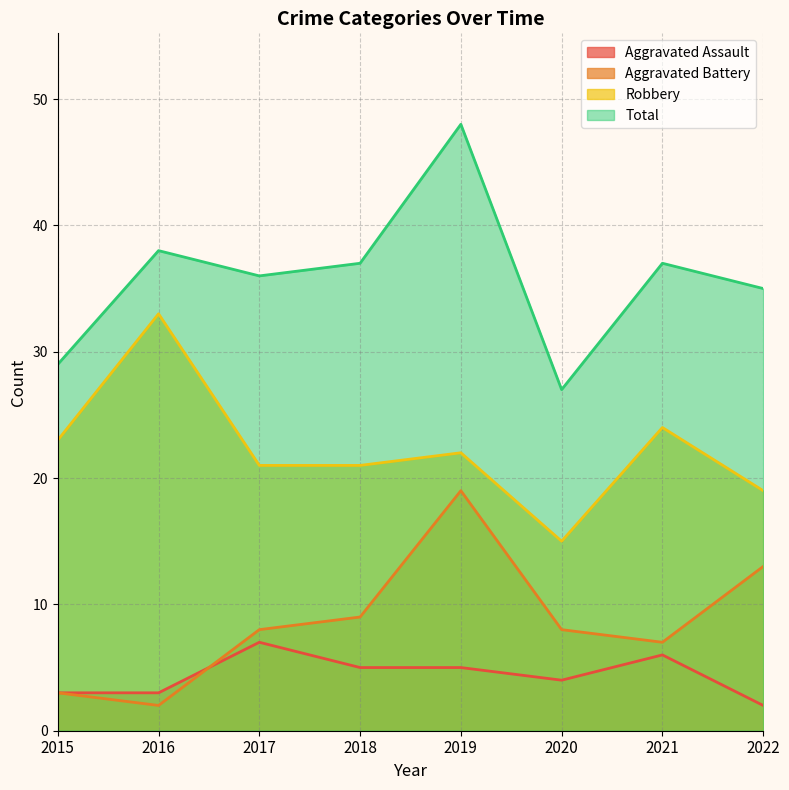

Count the number of data series in this chart.

4